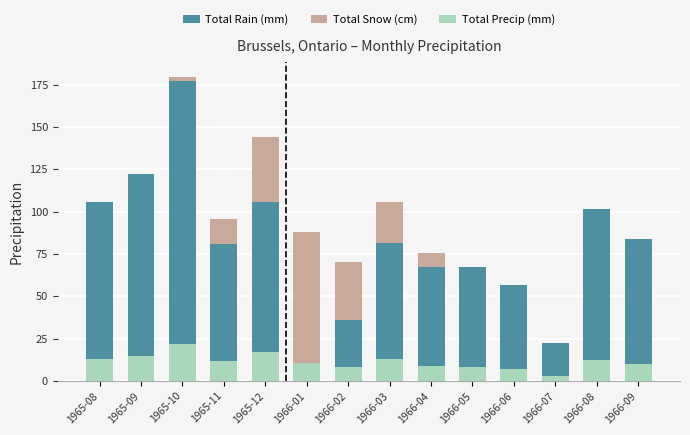

What is the spread (max minus min) of values at 1965-11?

69.5